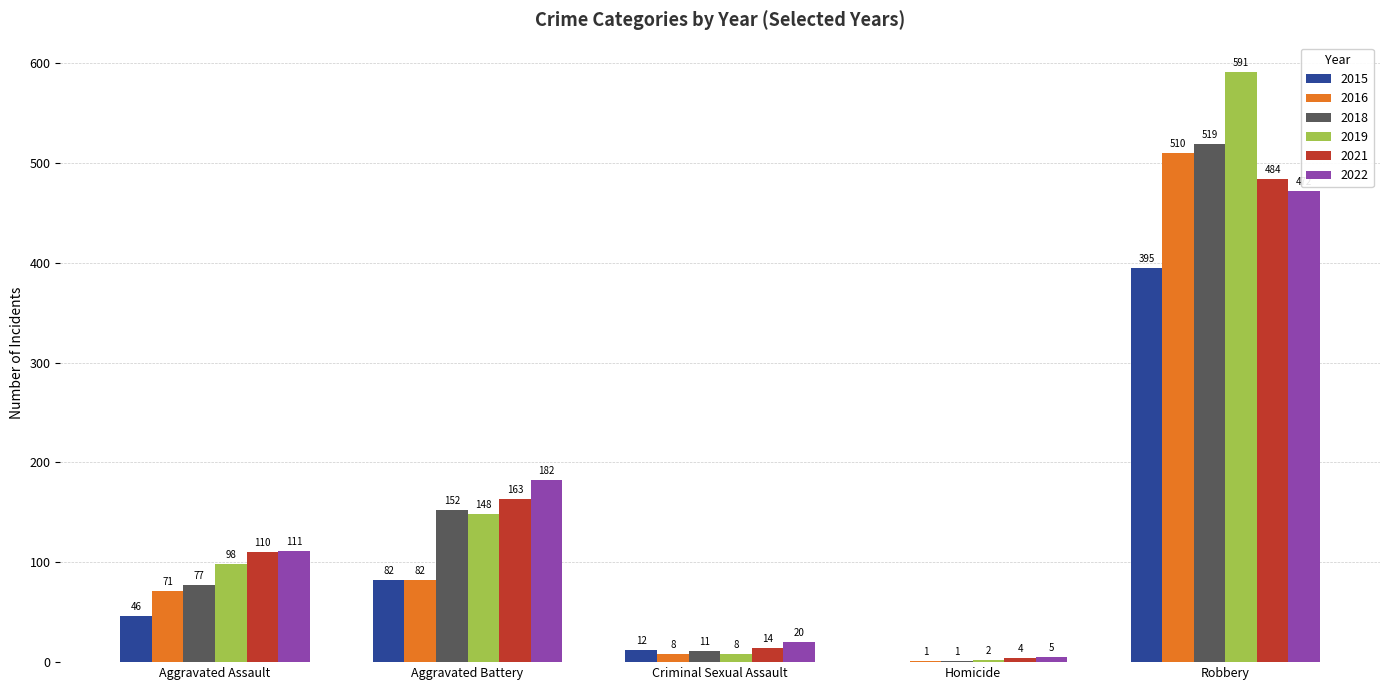

What is the greatest value displayed?

591